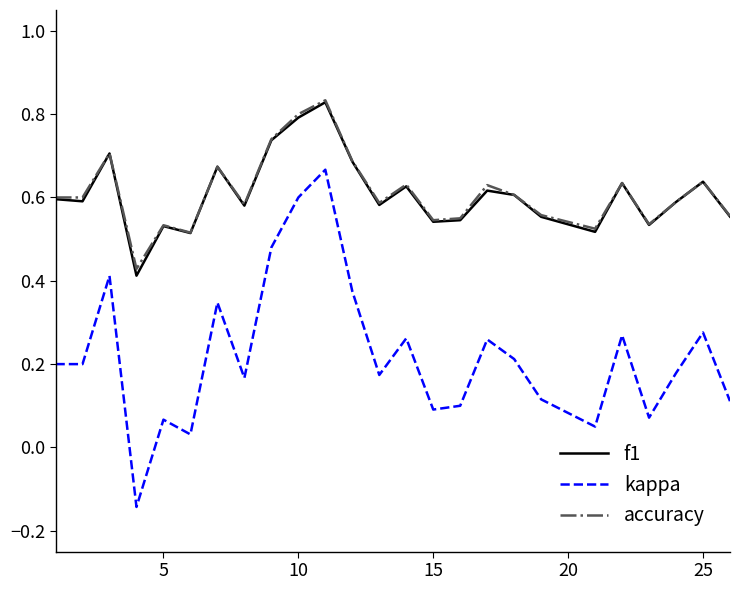

True or false: f1 and kappa cross at least once.

False